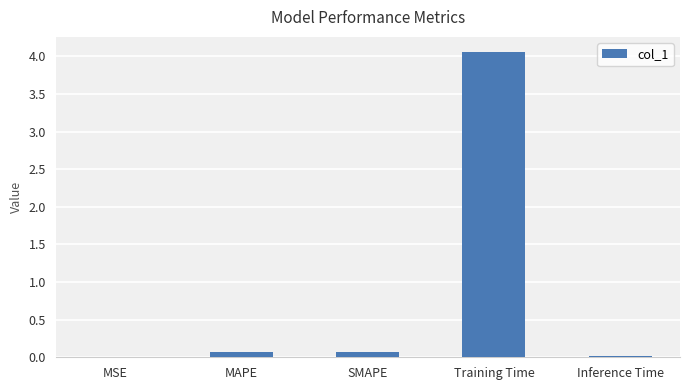

What is the sum of all values?

4.2